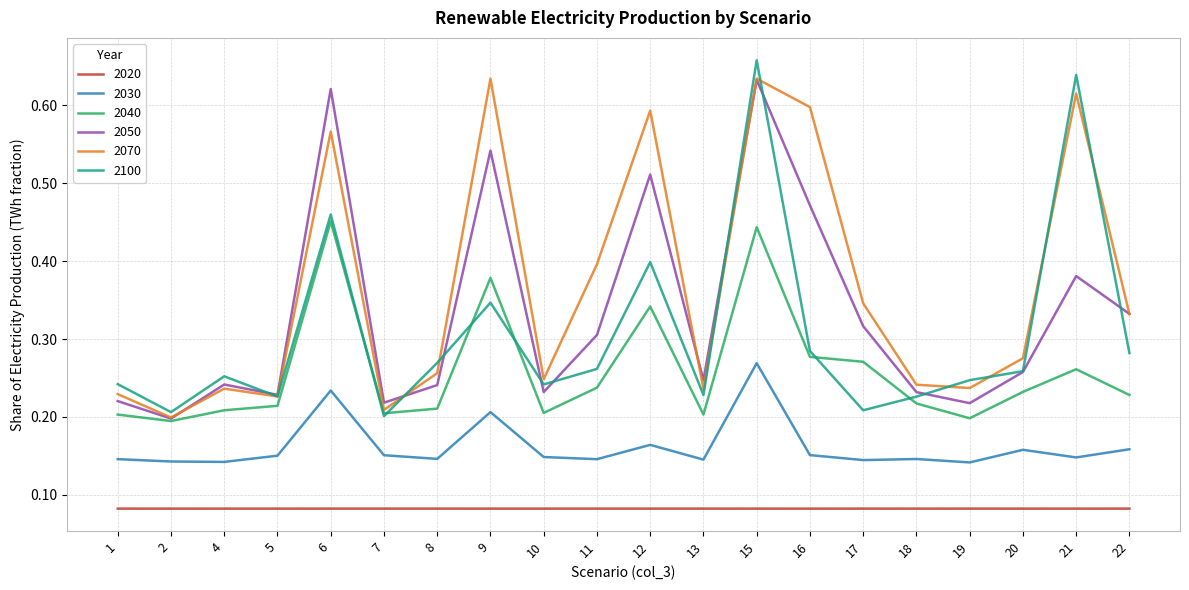

What is the total value across all series at 6?

2.4